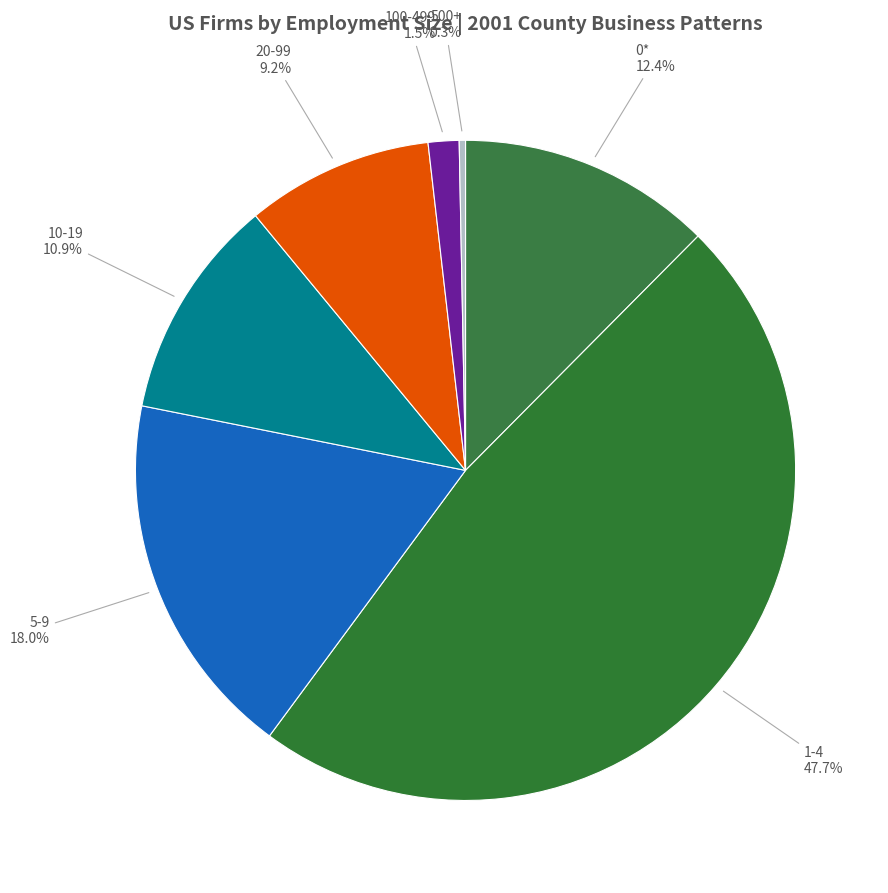

To the nearest percent, what is the average slice percentage?

14%